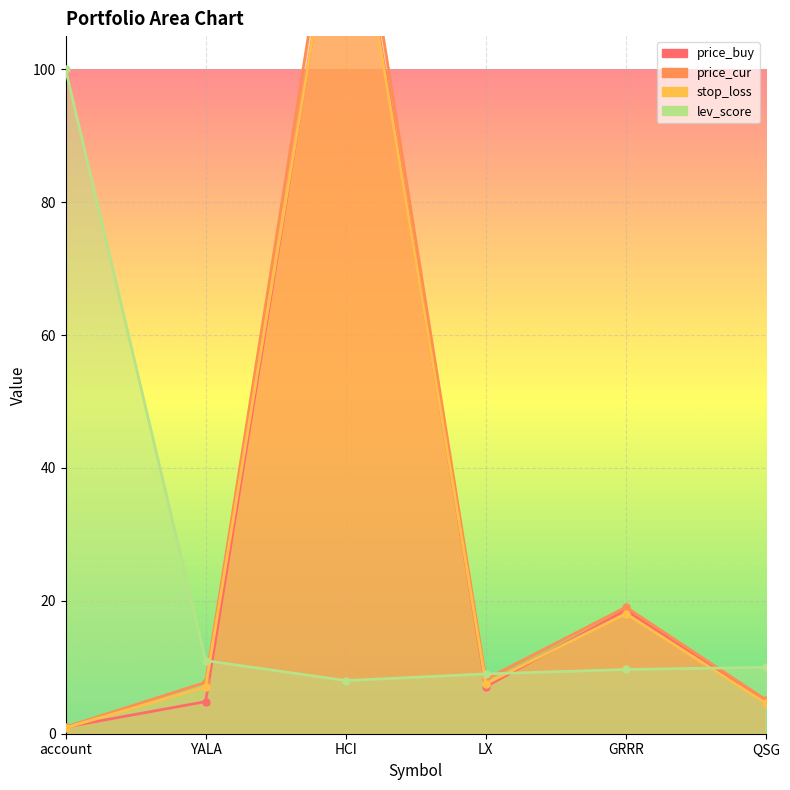

What is the sum of all lev_score values?

147.7